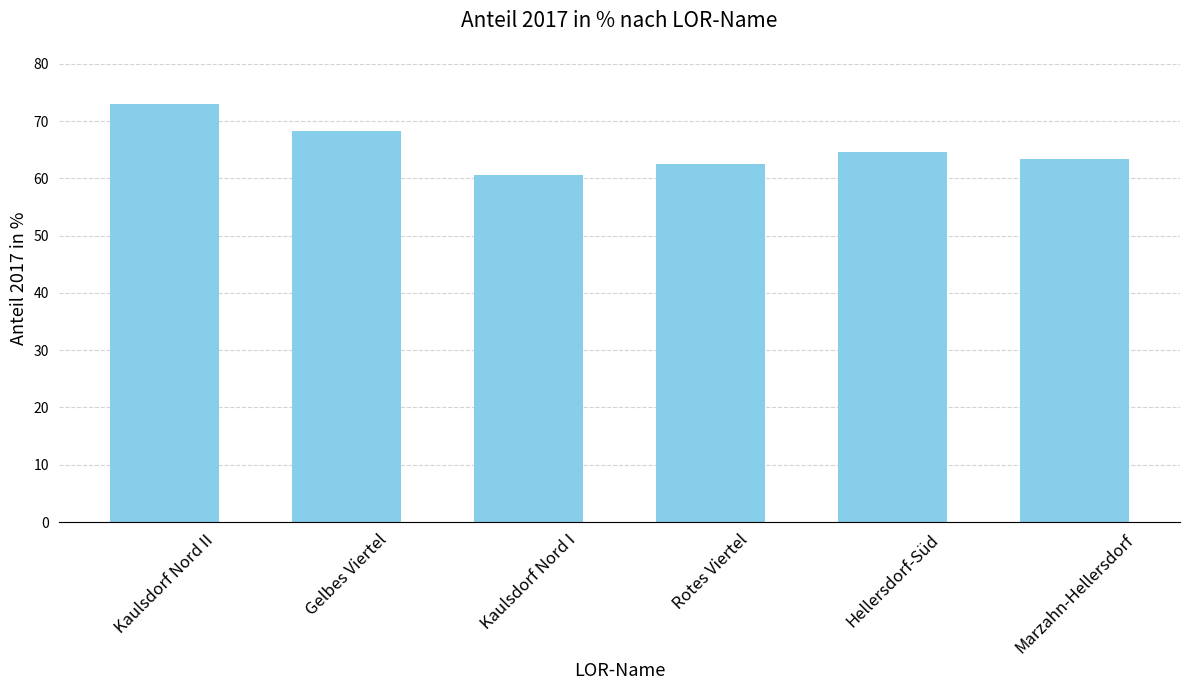

Is it true that the value at Rotes Viertel is 62.6?

True